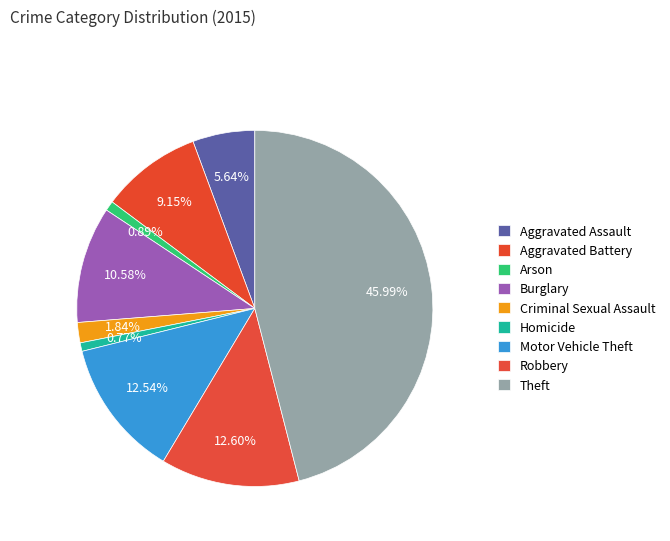

To the nearest percent, what is the combined percentage of Homicide and Aggravated Battery?

10%